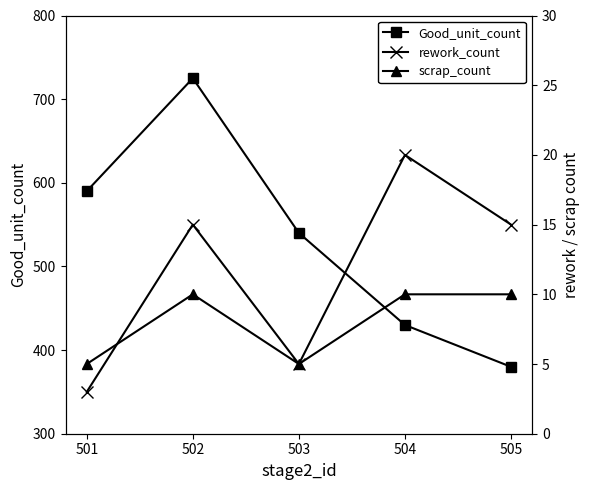

At how many categories does at least one series exceed 517?

3